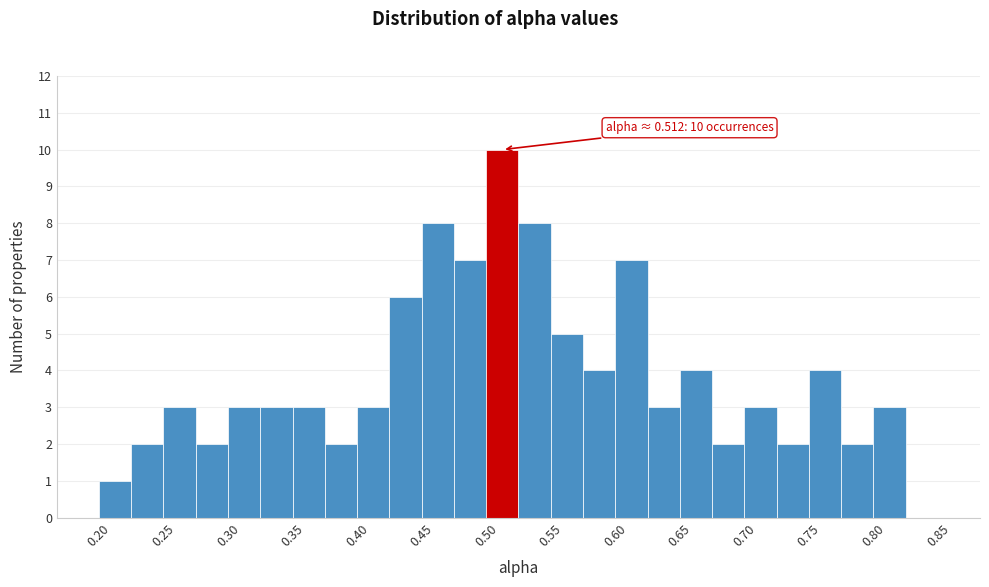

Which range on the x-axis has the tallest bar?

0.500 to 0.525